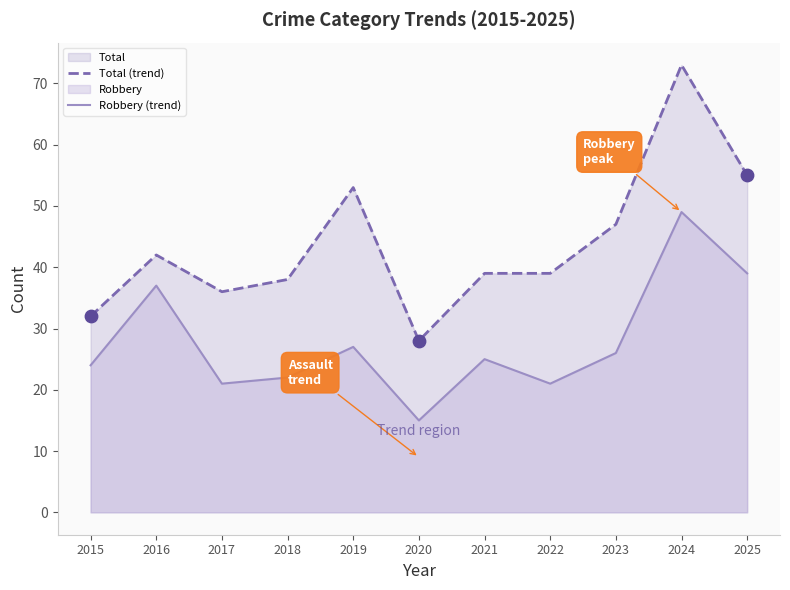

Which series reaches the minimum Y coordinate?

Robbery (trend)